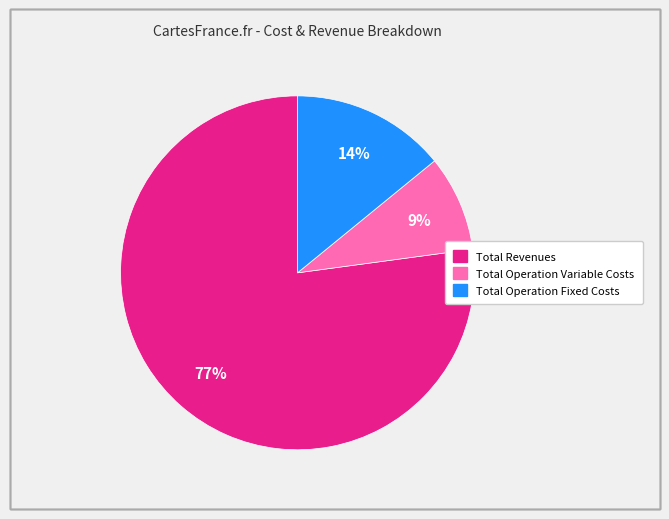

To the nearest percent, what is the average slice percentage?

33%